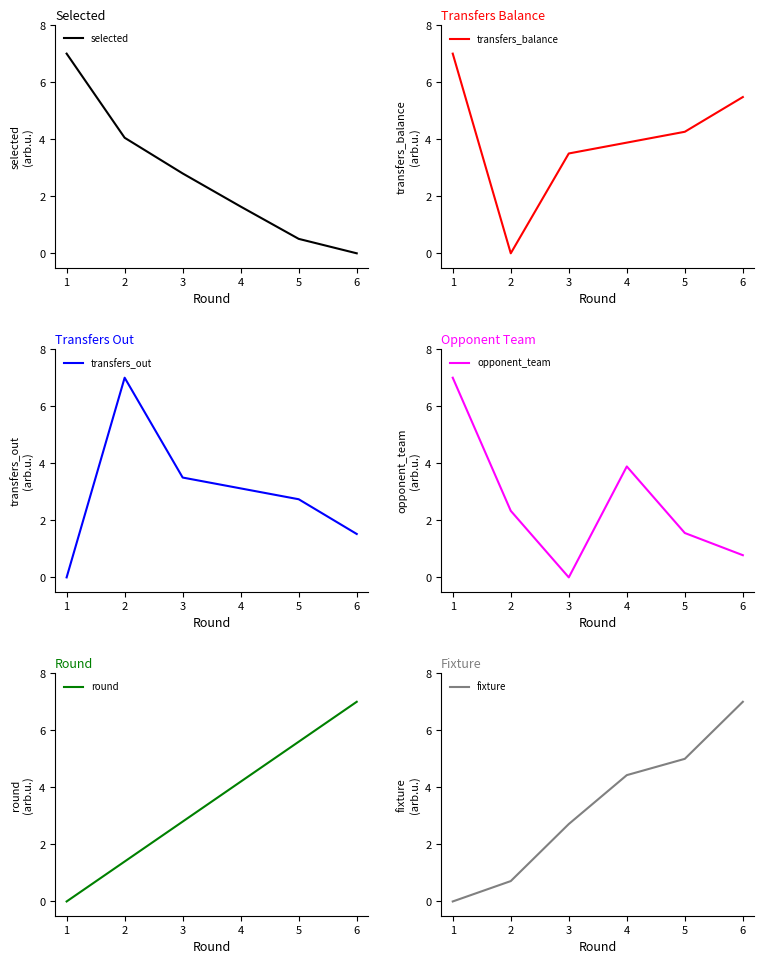

What is the approximate value of transfers_balance at 4?

3.9